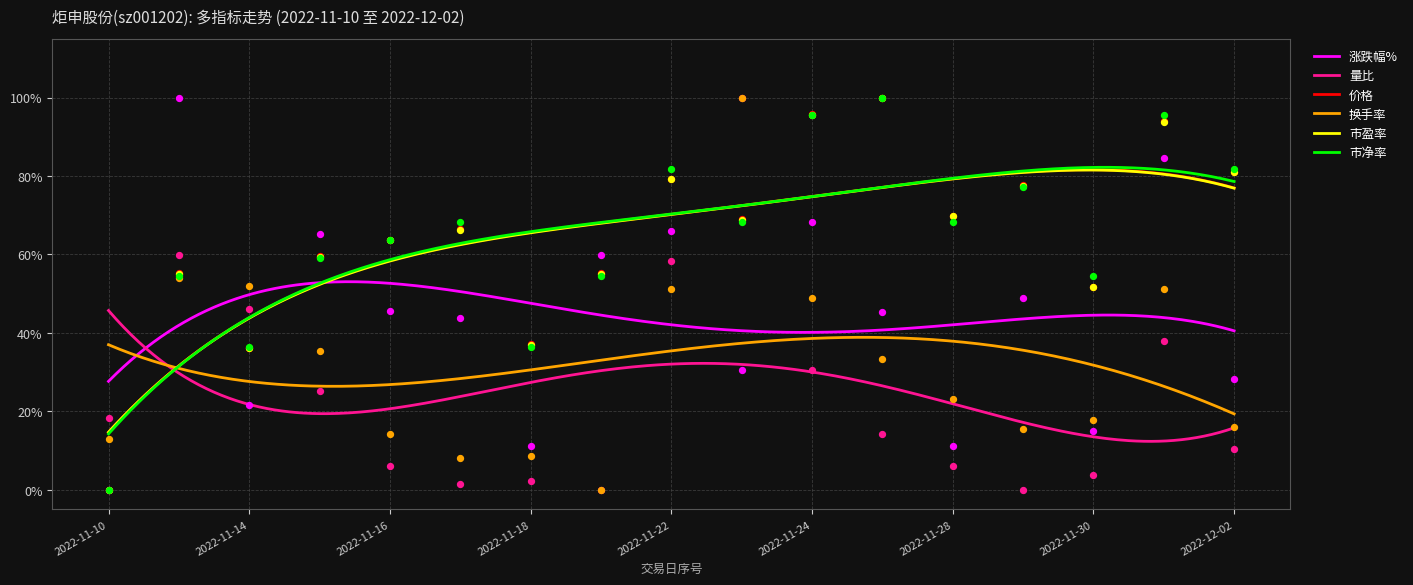

Which series contains the lowest Y value?

涨跌幅%